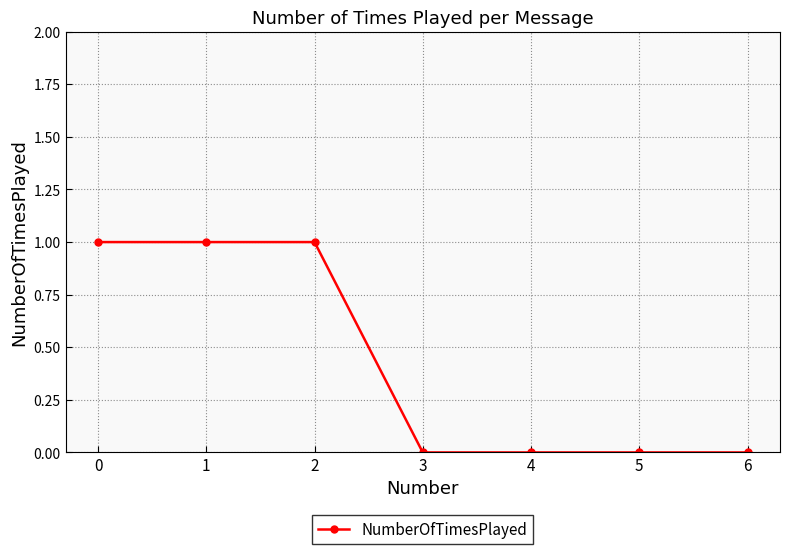

Does the chart display data point markers on the line(s)?

Yes